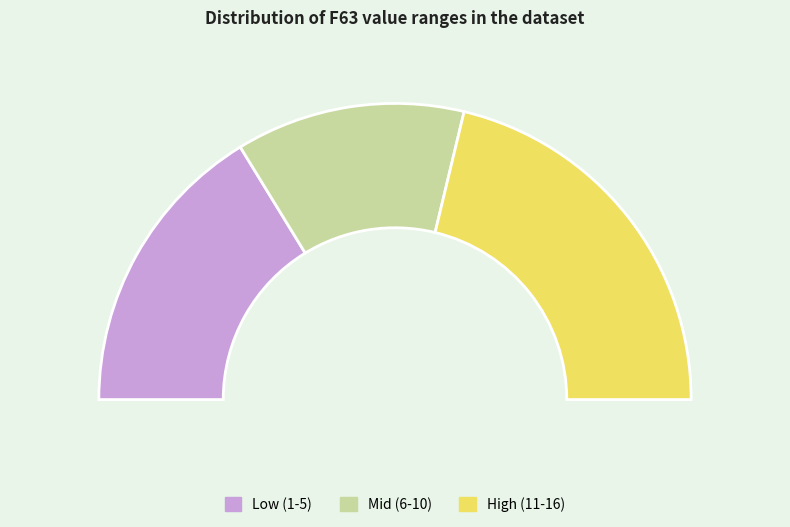

What is the total percentage of Value 3 and Value 2?

50.0%